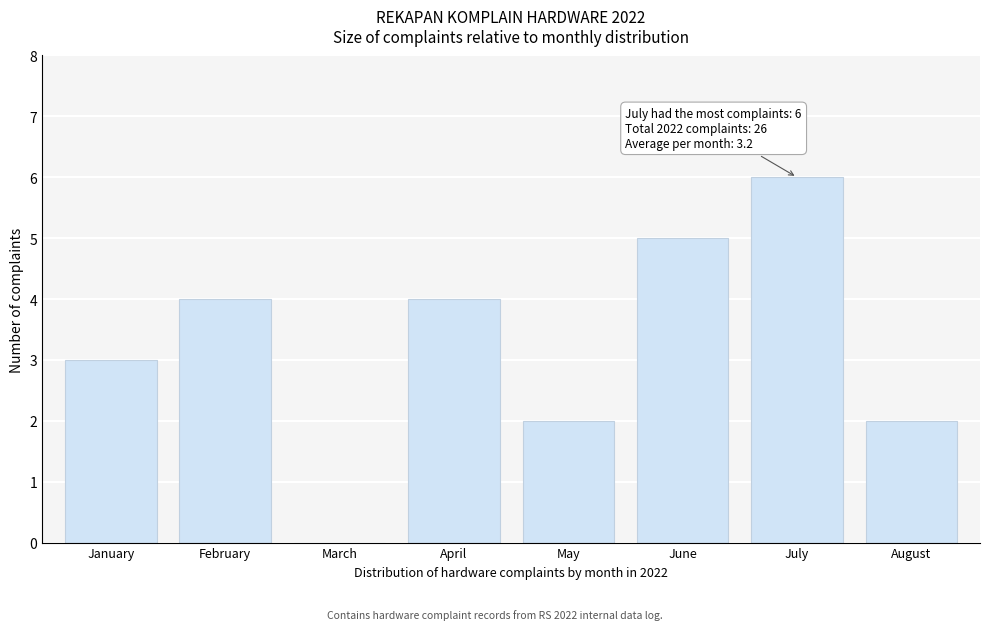

Reading right to left, what are all the values shown in this chart?

August=2	July=6	June=5	May=2	April=4	March=0	February=4	January=3